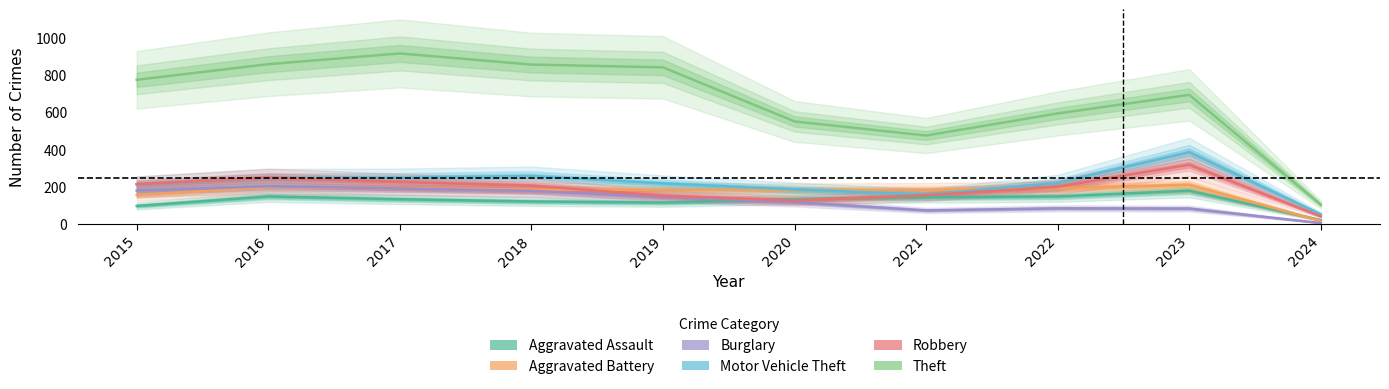

What is the value of the Aggravated Battery point at the 3rd from the left?

191